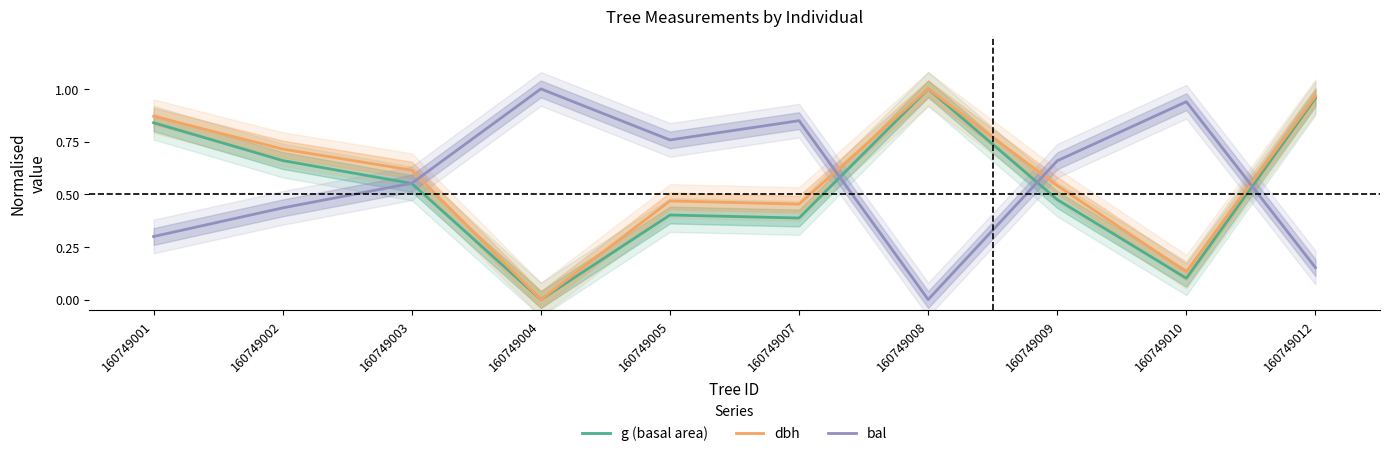

Which series has the largest range (max minus min)?

g (basal area)